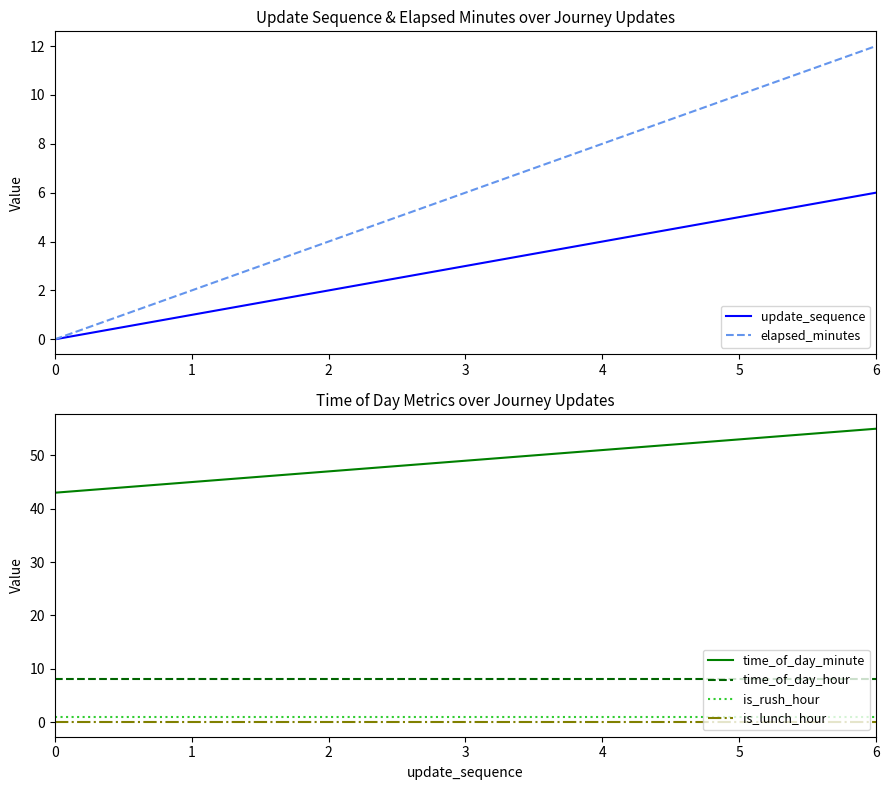

True or false: update_sequence and elapsed_minutes intersect in this chart.

False